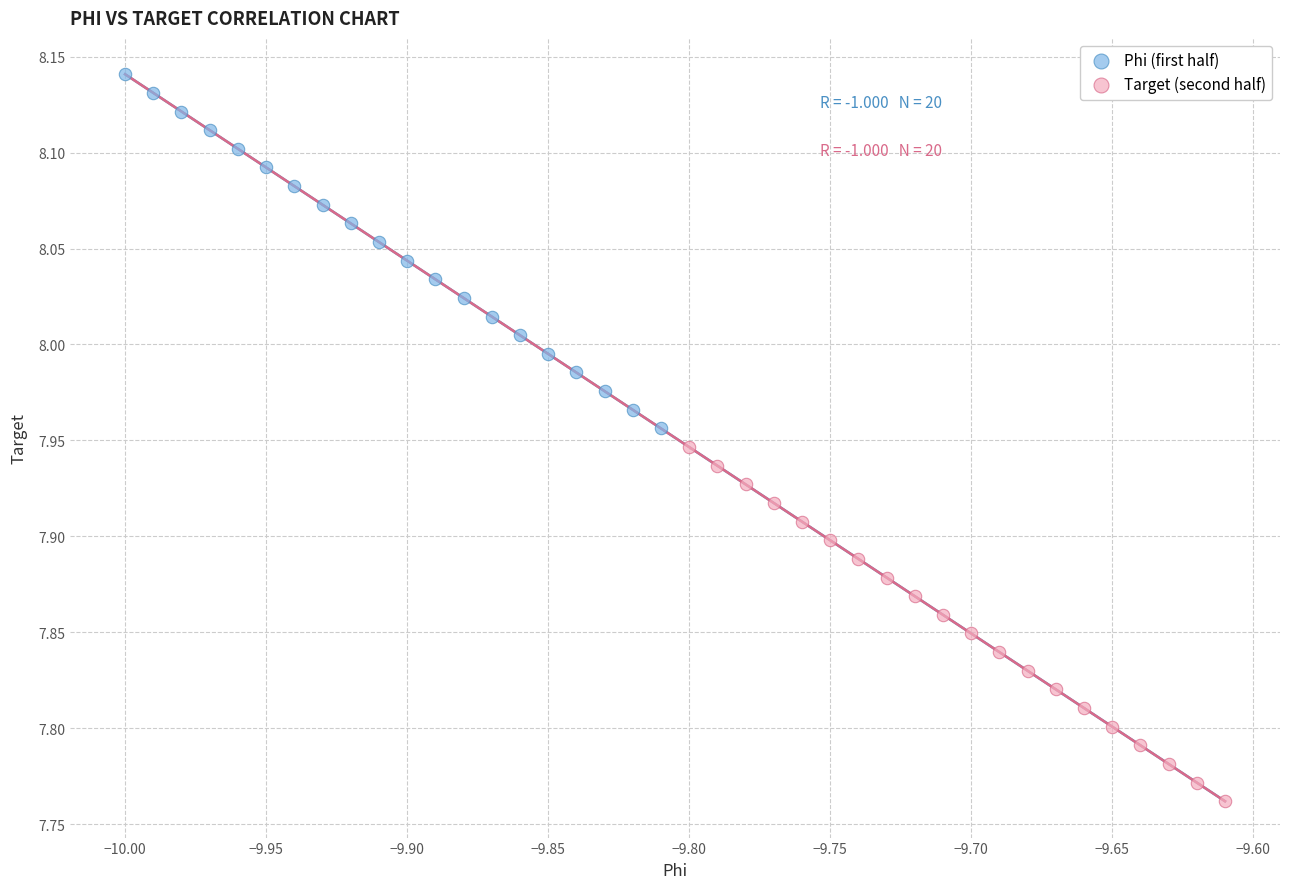

Which series reaches the minimum Y coordinate?

Target (second half)